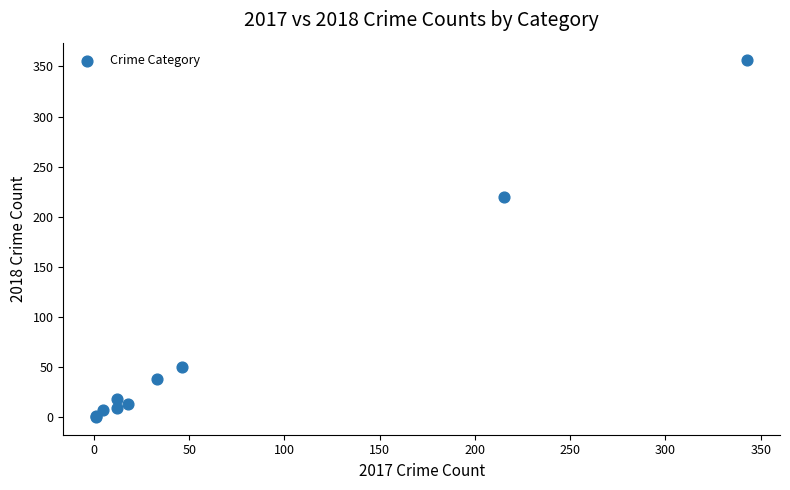

What Y value in the scatter plot is closest to 178?

220